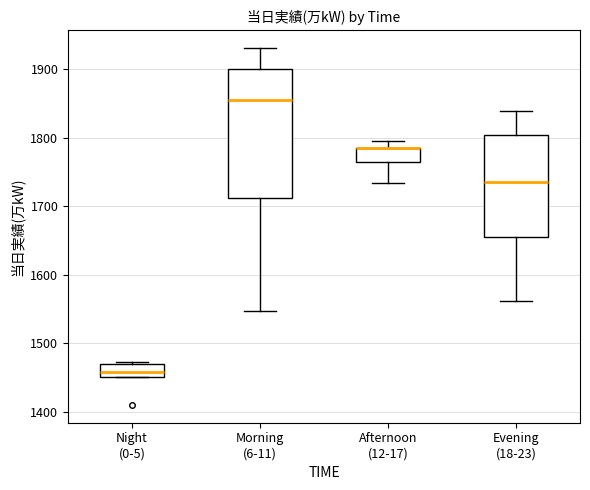

Comparing the boxes themselves (not the whiskers), which one is the tallest?

Morning (6-11)